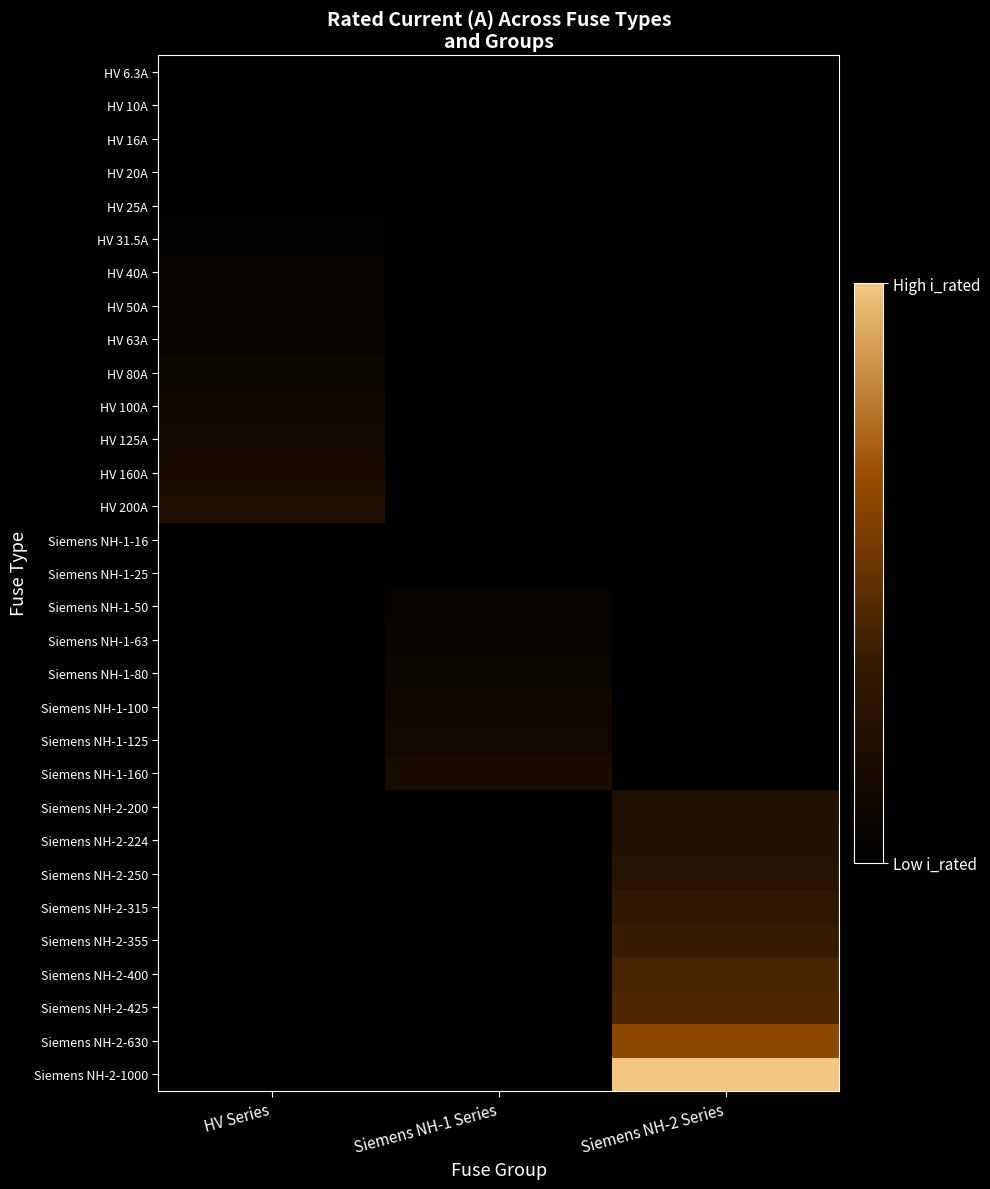

Reading right to left, transcribe all the data shown in this chart.

HV 6.3A: Siemens NH-2 Series=0.0	Siemens NH-1 Series=0.0	HV Series=0.0
HV 10A: Siemens NH-2 Series=0.0	Siemens NH-1 Series=0.0	HV Series=0.0
HV 16A: Siemens NH-2 Series=0.0	Siemens NH-1 Series=0.0	HV Series=0.0
HV 20A: Siemens NH-2 Series=0.0	Siemens NH-1 Series=0.0	HV Series=0.0
HV 25A: Siemens NH-2 Series=0.0	Siemens NH-1 Series=0.0	HV Series=0.0
HV 31.5A: Siemens NH-2 Series=0.0	Siemens NH-1 Series=0.0	HV Series=0.0
HV 40A: Siemens NH-2 Series=0.0	Siemens NH-1 Series=0.0	HV Series=0.0
HV 50A: Siemens NH-2 Series=0.0	Siemens NH-1 Series=0.0	HV Series=0.1
HV 63A: Siemens NH-2 Series=0.0	Siemens NH-1 Series=0.0	HV Series=0.1
HV 80A: Siemens NH-2 Series=0.0	Siemens NH-1 Series=0.0	HV Series=0.1
HV 100A: Siemens NH-2 Series=0.0	Siemens NH-1 Series=0.0	HV Series=0.1
HV 125A: Siemens NH-2 Series=0.0	Siemens NH-1 Series=0.0	HV Series=0.1
HV 160A: Siemens NH-2 Series=0.0	Siemens NH-1 Series=0.0	HV Series=0.2
HV 200A: Siemens NH-2 Series=0.0	Siemens NH-1 Series=0.0	HV Series=0.2
Siemens NH-1-16: Siemens NH-2 Series=0.0	Siemens NH-1 Series=0.0	HV Series=0.0
Siemens NH-1-25: Siemens NH-2 Series=0.0	Siemens NH-1 Series=0.0	HV Series=0.0
Siemens NH-1-50: Siemens NH-2 Series=0.0	Siemens NH-1 Series=0.1	HV Series=0.0
Siemens NH-1-63: Siemens NH-2 Series=0.0	Siemens NH-1 Series=0.1	HV Series=0.0
Siemens NH-1-80: Siemens NH-2 Series=0.0	Siemens NH-1 Series=0.1	HV Series=0.0
Siemens NH-1-100: Siemens NH-2 Series=0.0	Siemens NH-1 Series=0.1	HV Series=0.0
Siemens NH-1-125: Siemens NH-2 Series=0.0	Siemens NH-1 Series=0.1	HV Series=0.0
Siemens NH-1-160: Siemens NH-2 Series=0.0	Siemens NH-1 Series=0.2	HV Series=0.0
Siemens NH-2-200: Siemens NH-2 Series=0.2	Siemens NH-1 Series=0.0	HV Series=0.0
Siemens NH-2-224: Siemens NH-2 Series=0.2	Siemens NH-1 Series=0.0	HV Series=0.0
Siemens NH-2-250: Siemens NH-2 Series=0.2	Siemens NH-1 Series=0.0	HV Series=0.0
Siemens NH-2-315: Siemens NH-2 Series=0.3	Siemens NH-1 Series=0.0	HV Series=0.0
Siemens NH-2-355: Siemens NH-2 Series=0.4	Siemens NH-1 Series=0.0	HV Series=0.0
Siemens NH-2-400: Siemens NH-2 Series=0.4	Siemens NH-1 Series=0.0	HV Series=0.0
Siemens NH-2-425: Siemens NH-2 Series=0.4	Siemens NH-1 Series=0.0	HV Series=0.0
Siemens NH-2-630: Siemens NH-2 Series=0.6	Siemens NH-1 Series=0.0	HV Series=0.0
Siemens NH-2-1000: Siemens NH-2 Series=1.0	Siemens NH-1 Series=0.0	HV Series=0.0